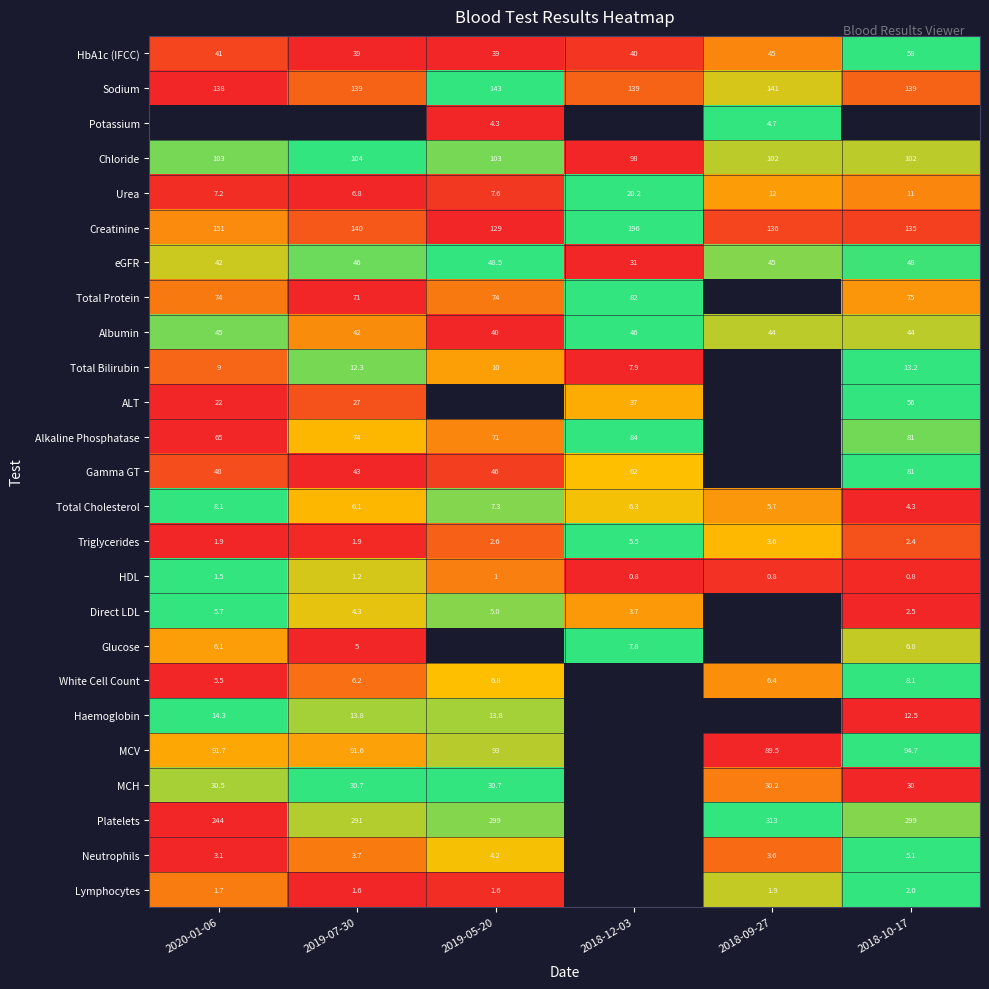

Which category has the highest value in the Neutrophils series?

2018-10-17